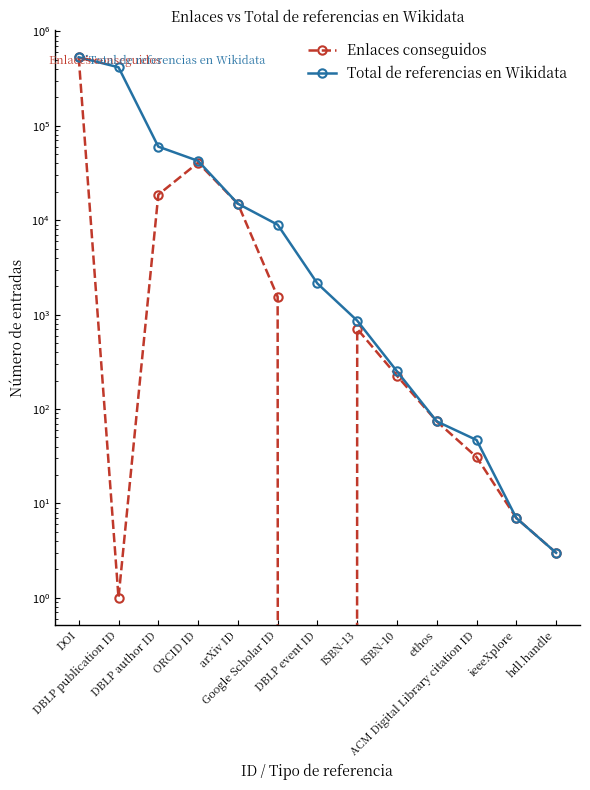

Does the chart have visible grid lines?

No